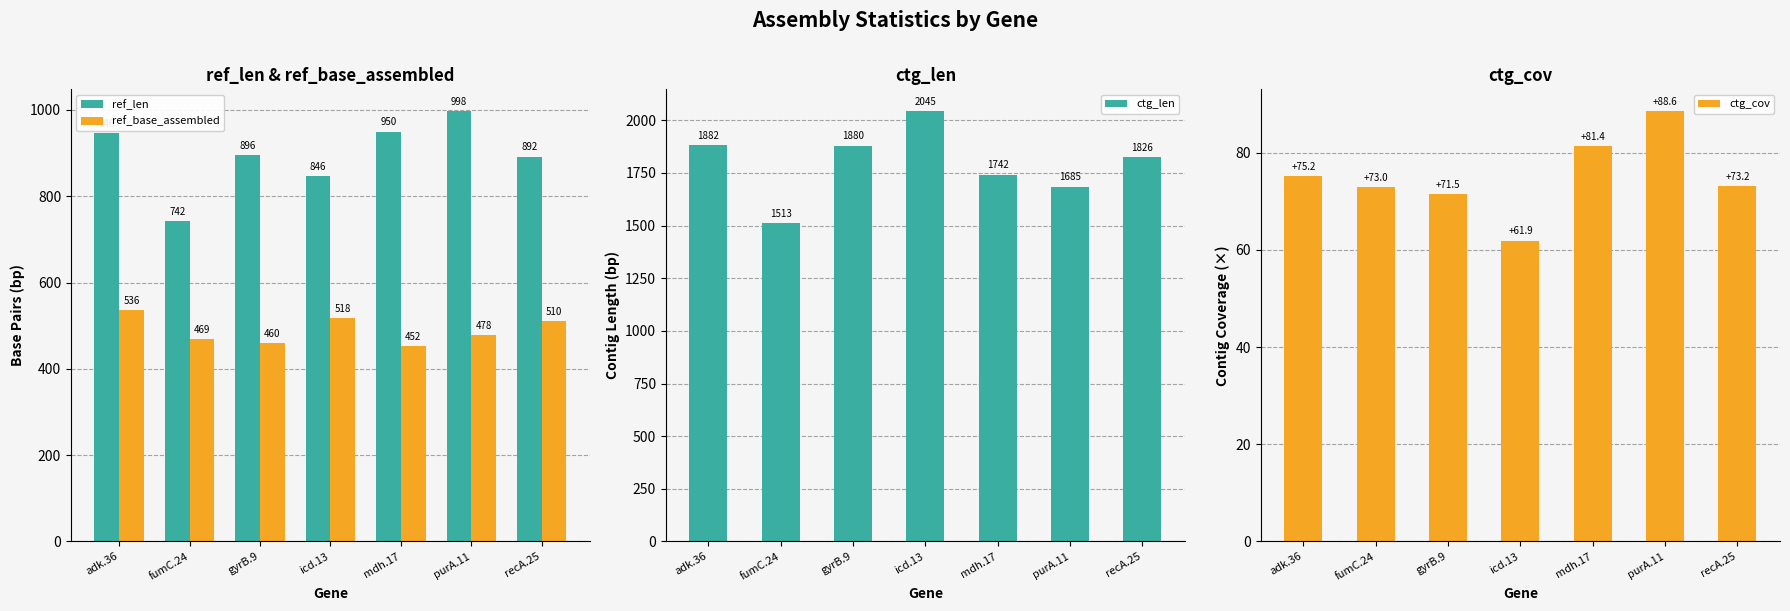

How many values in the ref_len series exceed 896?

3